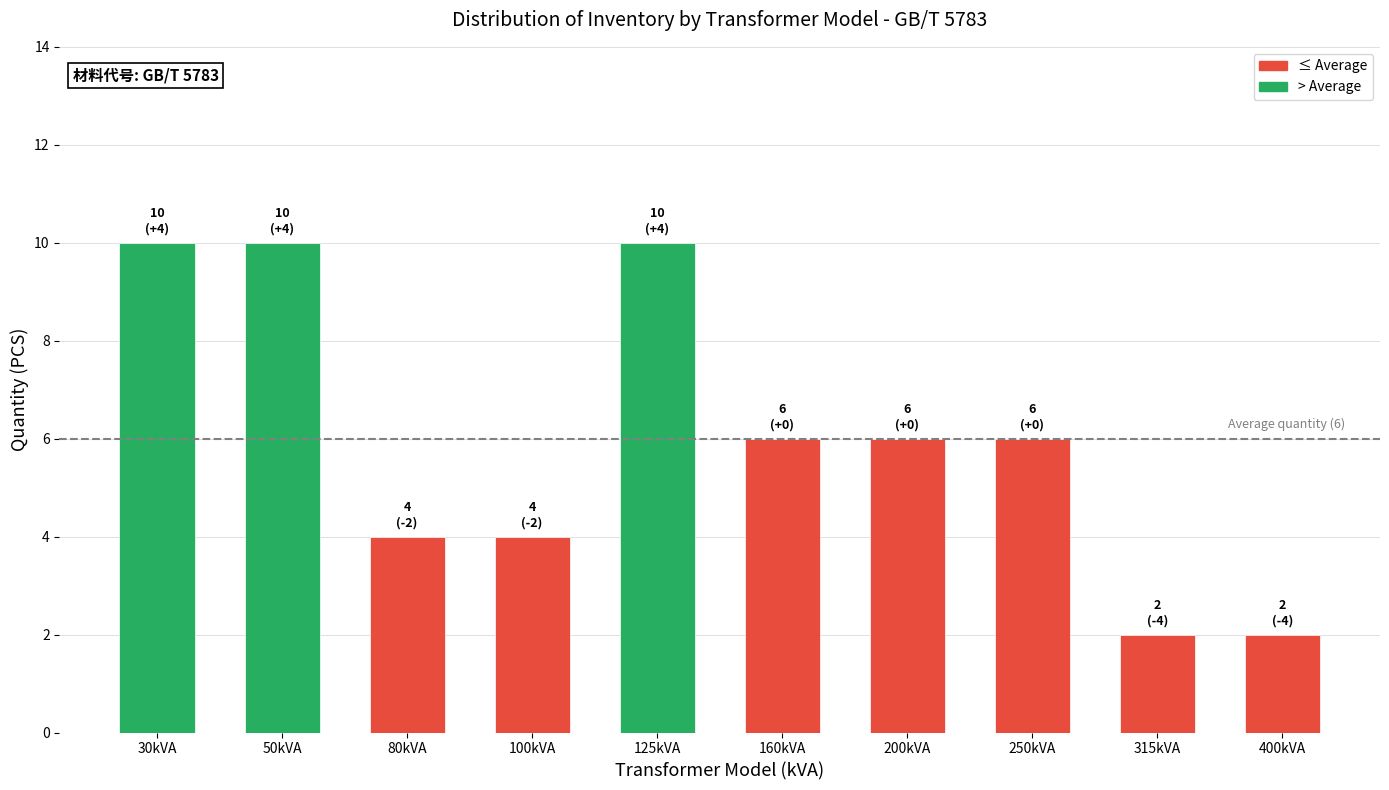

Is it true that the value at 200kVA is 2?

False